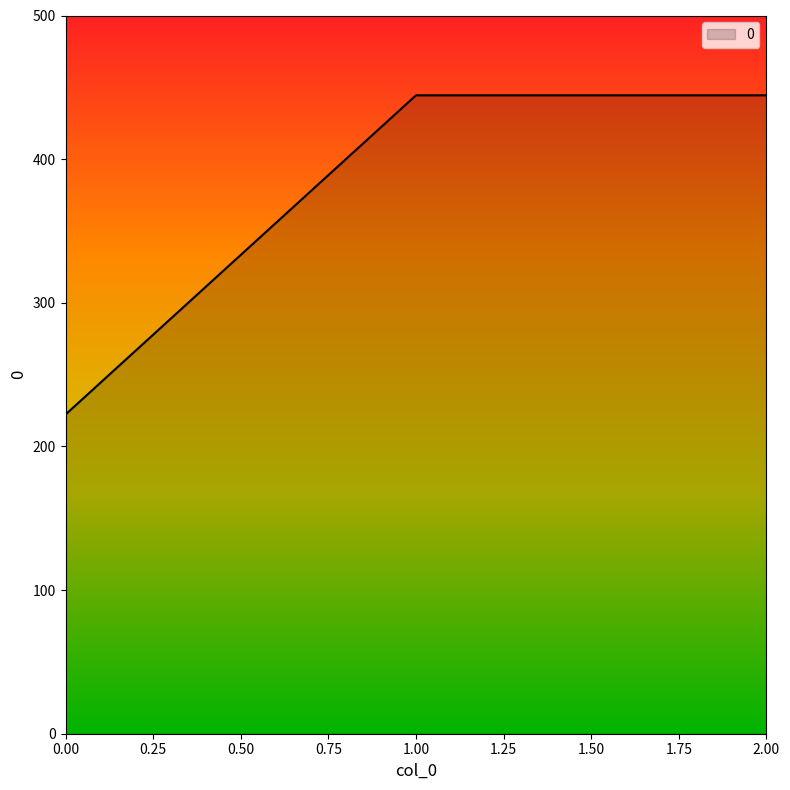

Where does the data first go above 444?

1.00